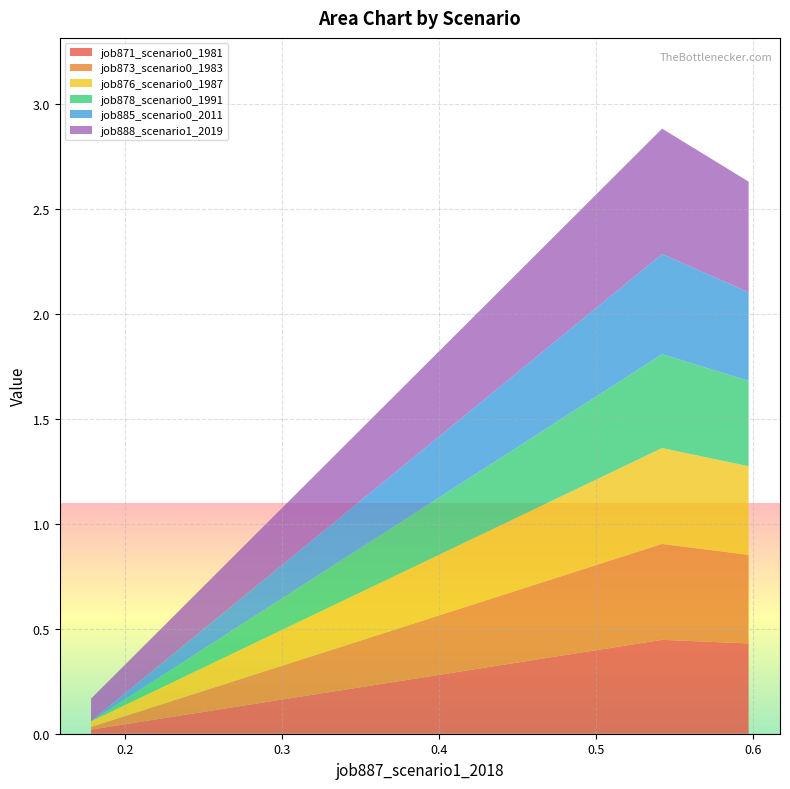

Reading left to right, list all the values displayed in this chart.

job871_scenario0_1981: 0.0	0.4	0.4
job873_scenario0_1983: 0.0	0.5	0.4
job876_scenario0_1987: 0.0	0.5	0.4
job878_scenario0_1991: 0.0	0.4	0.4
job885_scenario0_2011: 0.0	0.5	0.4
job888_scenario1_2019: 0.1	0.6	0.5